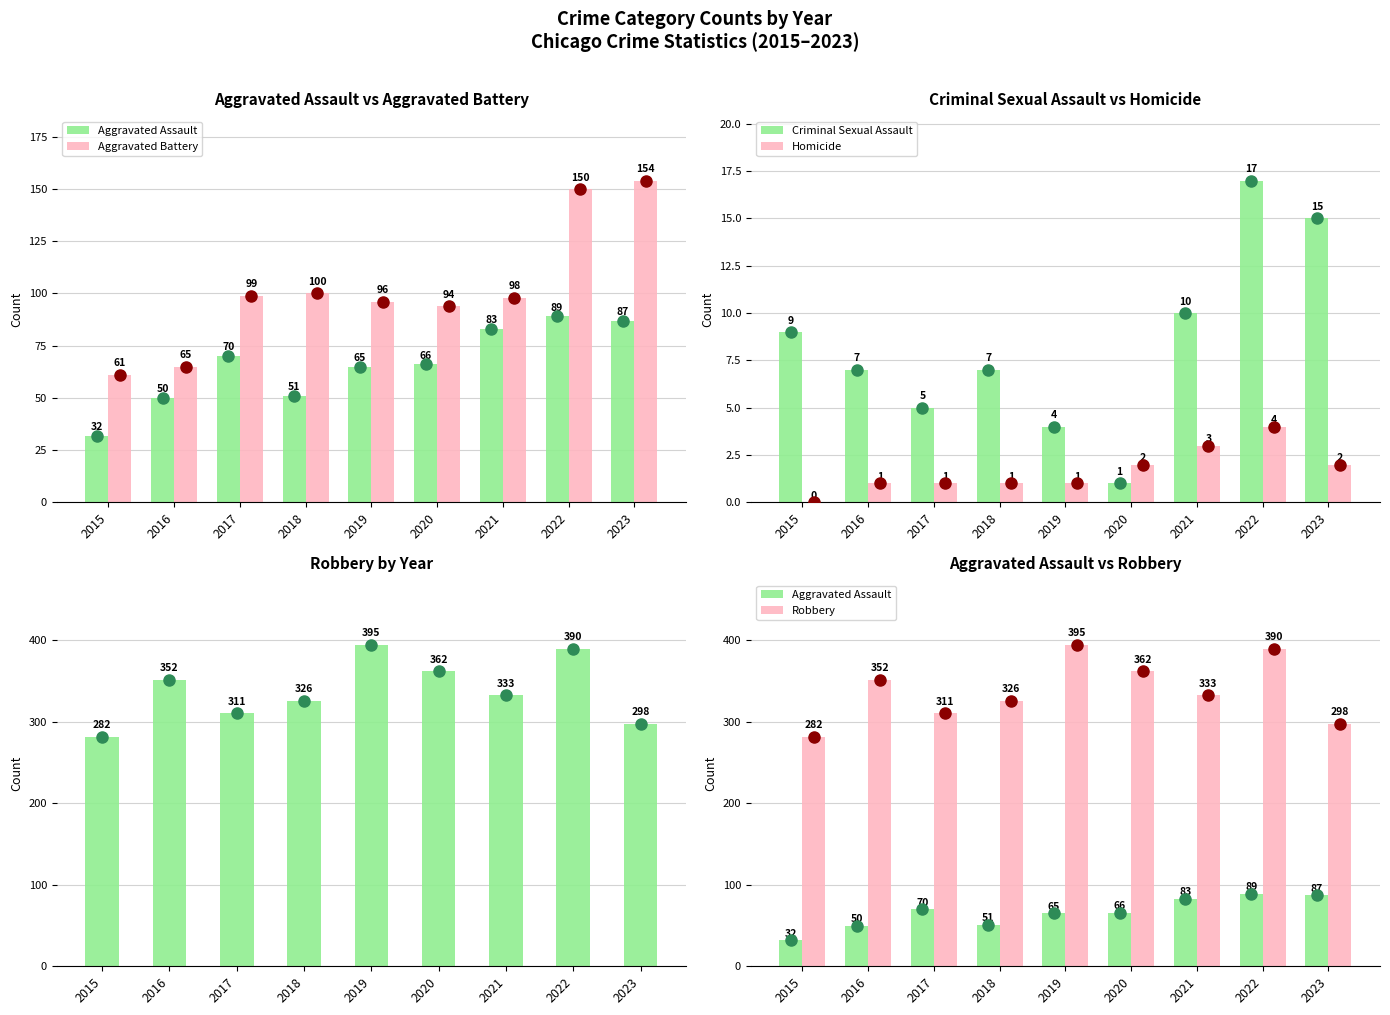

Reading left to right, what are all the values shown in this chart?

Aggravated Assault: 2015=32	2016=50	2017=70	2018=51	2019=65	2020=66	2021=83	2022=89	2023=87
Aggravated Battery: 2015=61	2016=65	2017=99	2018=100	2019=96	2020=94	2021=98	2022=150	2023=154
Criminal Sexual Assault: 2015=9	2016=7	2017=5	2018=7	2019=4	2020=1	2021=10	2022=17	2023=15
Homicide: 2015=0	2016=1	2017=1	2018=1	2019=1	2020=2	2021=3	2022=4	2023=2
Robbery: 2015=282	2016=352	2017=311	2018=326	2019=395	2020=362	2021=333	2022=390	2023=298